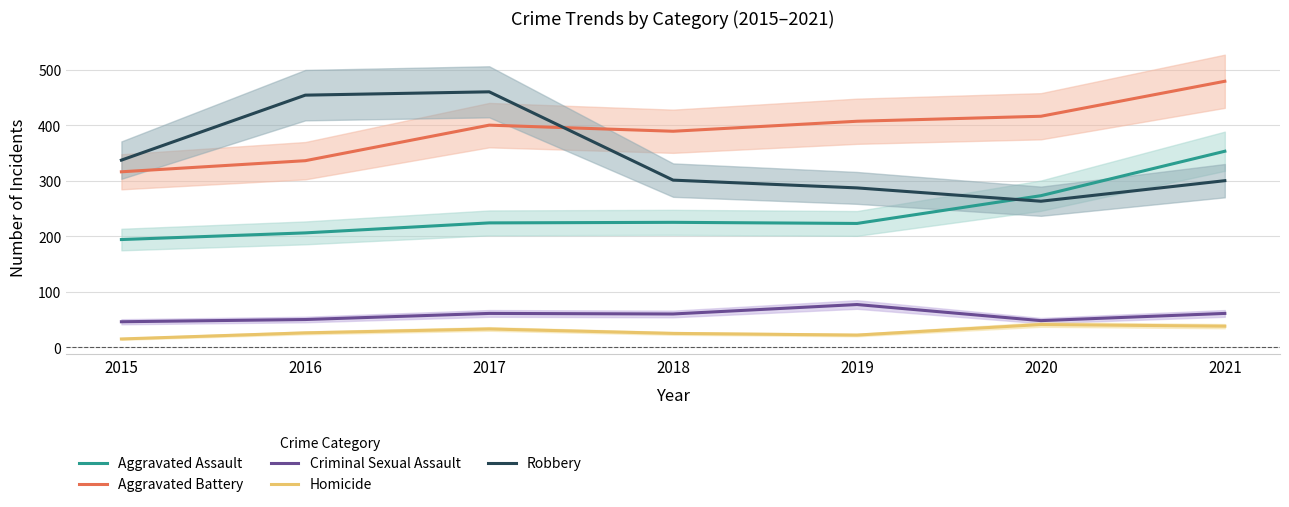

True or false: Robbery and Criminal Sexual Assault intersect in this chart.

False